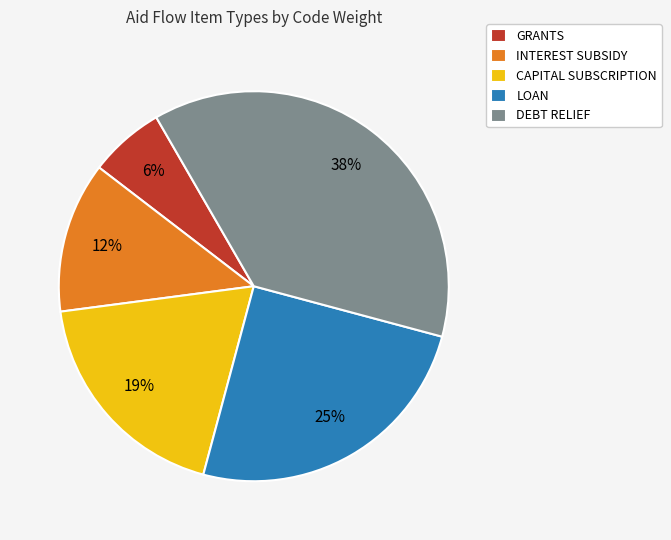

Is it true that CAPITAL SUBSCRIPTION is 19% of the pie?

True